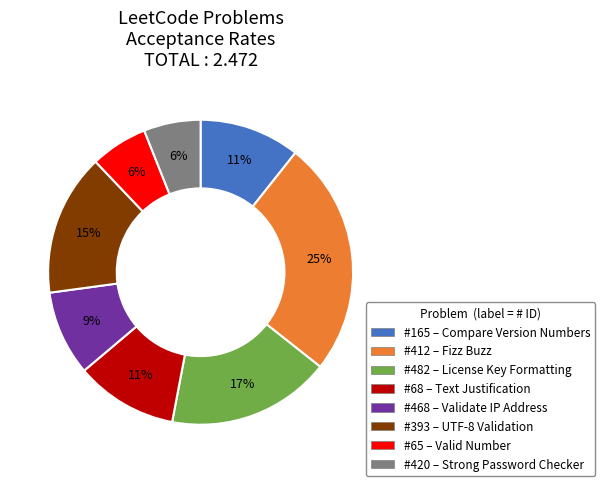

To the nearest percent, what is the difference between the largest and smallest slice percentages?

19%